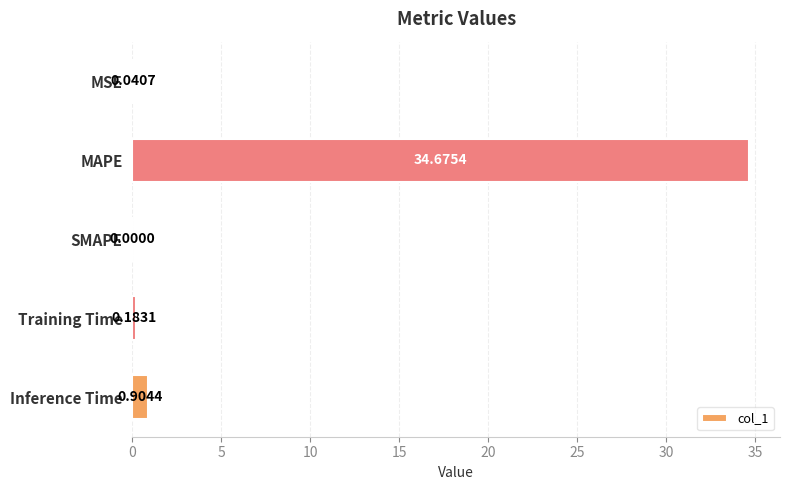

Which category has the highest value across all series?

MAPE